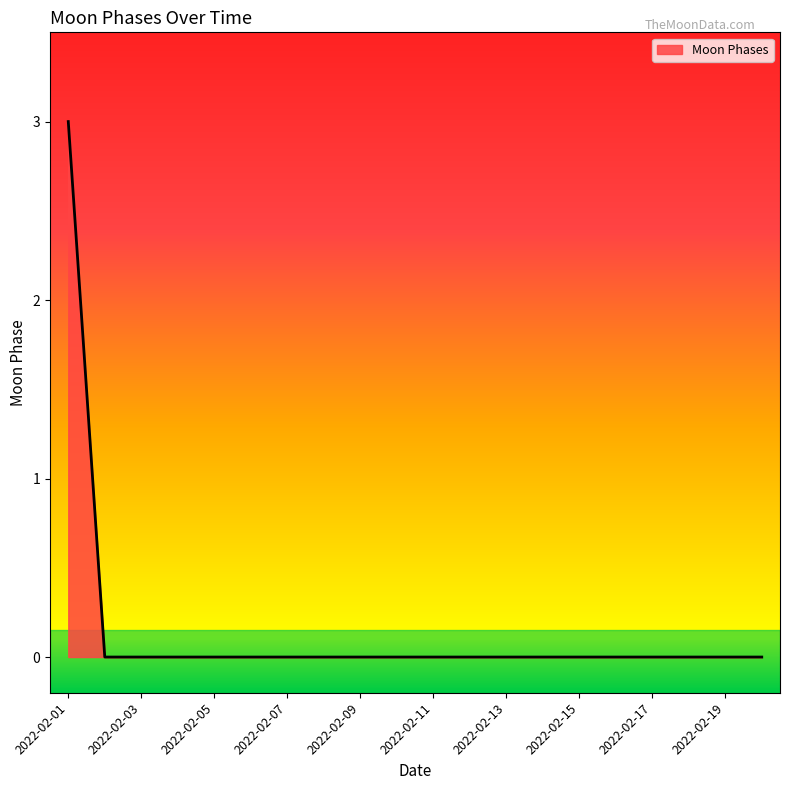

What is the difference between the maximum and minimum values?

3